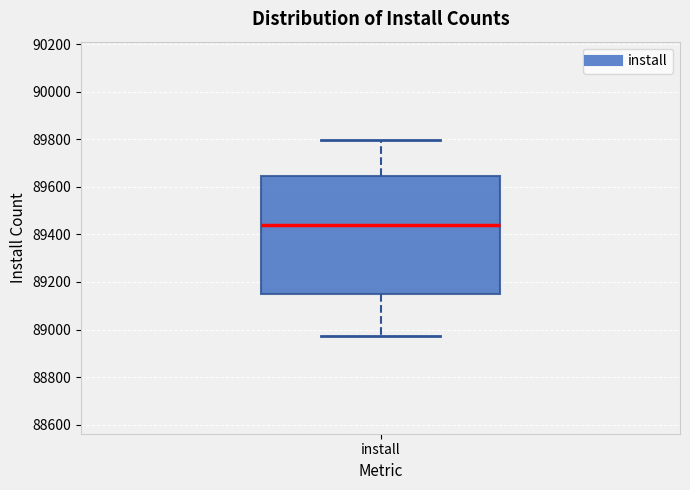

Where is the upper edge of the box for install on the y-axis? The values are not printed on the chart, so give them approximately, as read against the axis.

89640